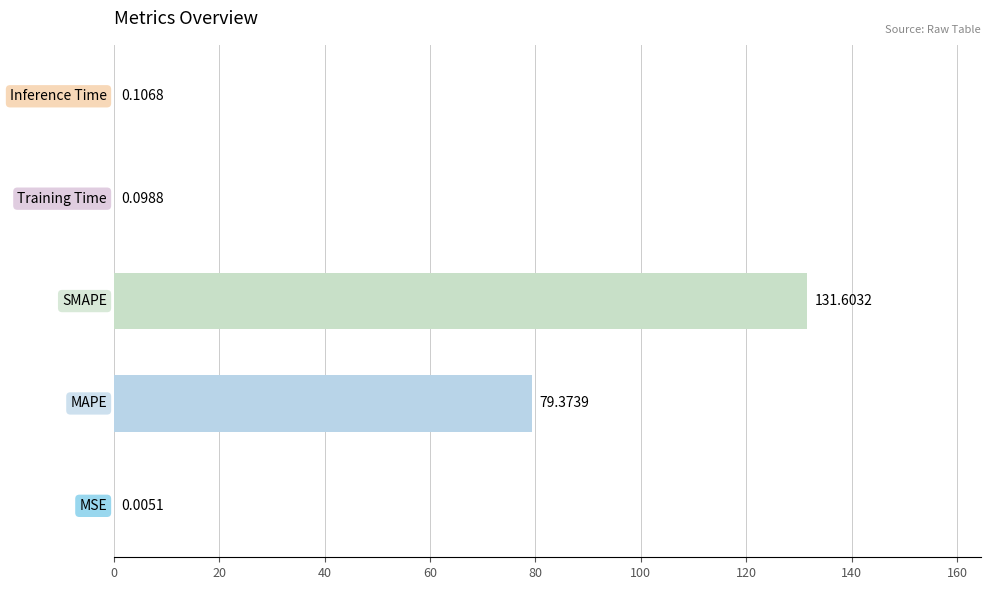

What is the sum of all values?

211.2